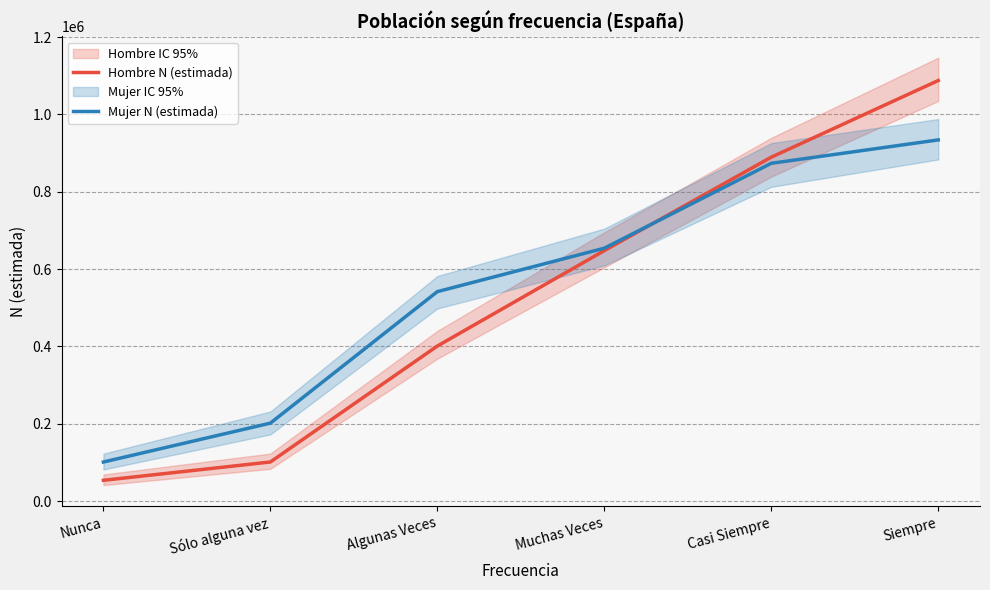

Which series ends up on top after the final intersection of Mujer N (estimada) and Hombre N (estimada)?

Hombre N (estimada)